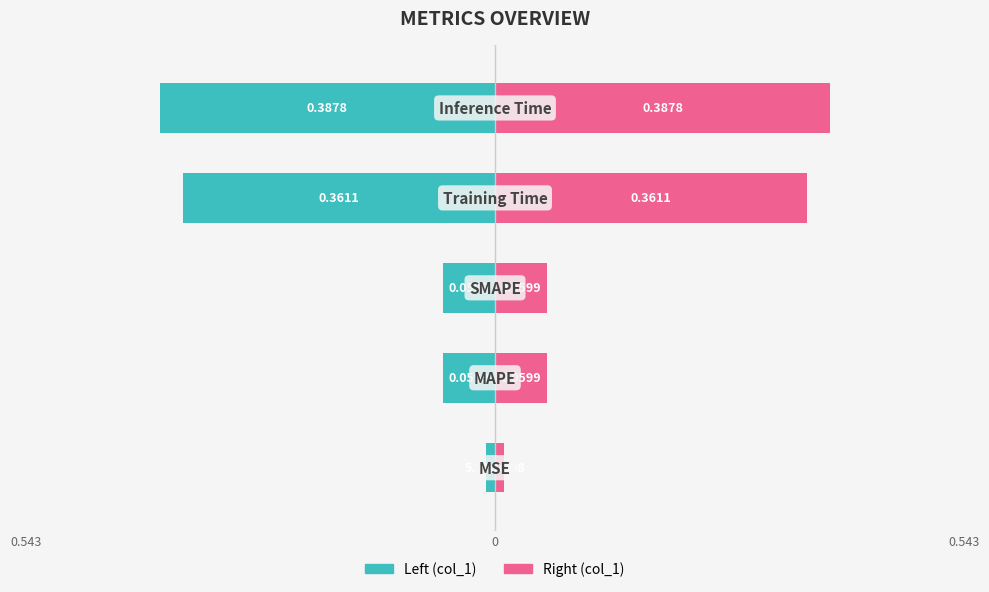

True or false: the data shows -0.5 at 4.

False